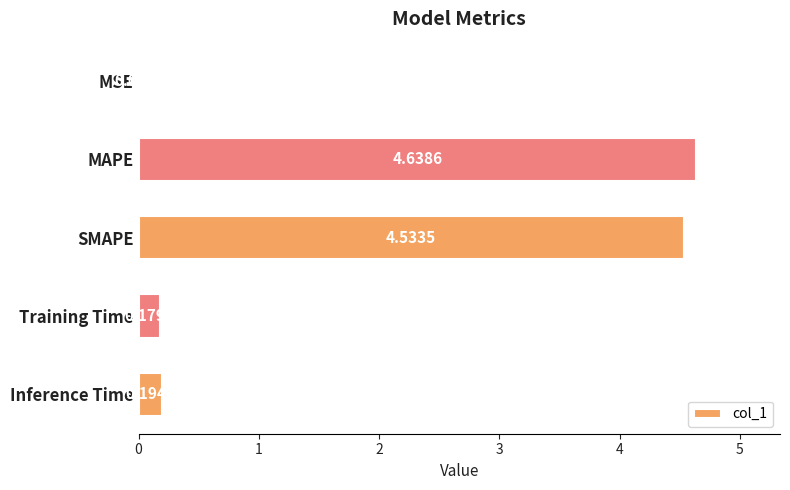

What is the sum of the values at SMAPE and Training Time?

4.7